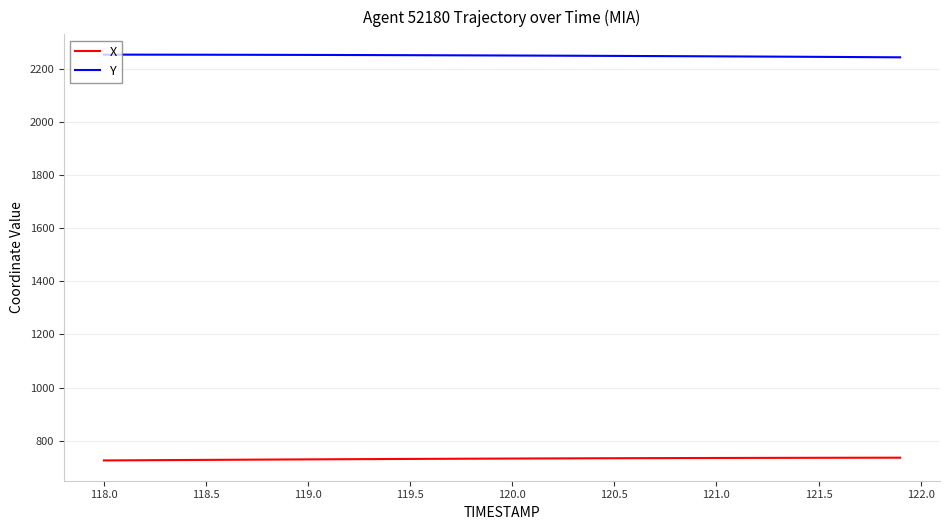

Rank the series by their average value, from lowest to highest.

X, Y